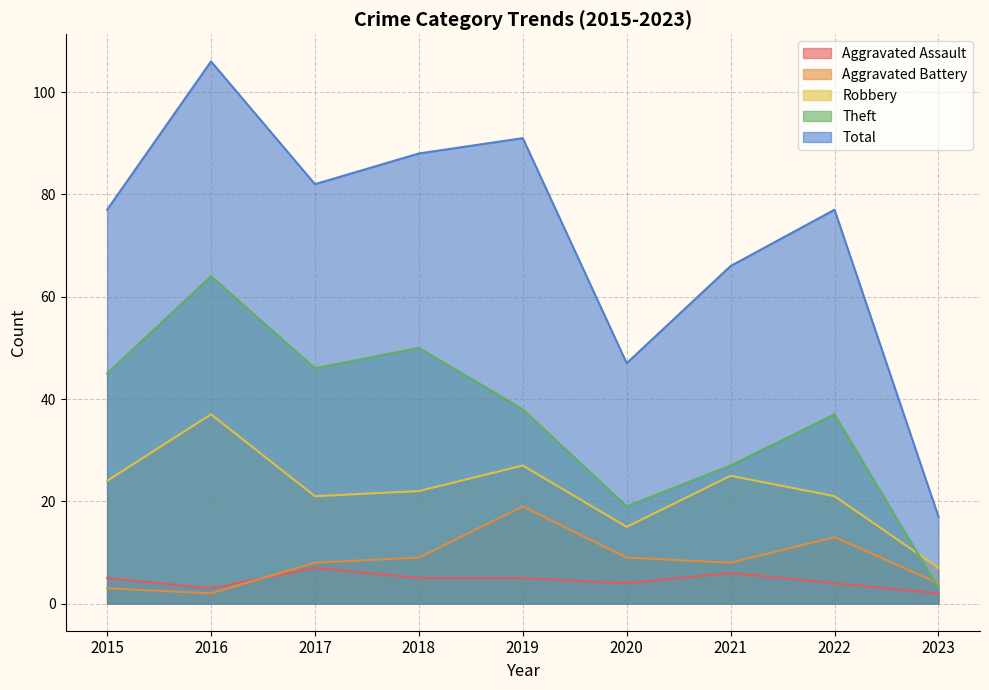

What are all the series names shown in the legend?

Aggravated Assault, Aggravated Battery, Robbery, Theft, Total